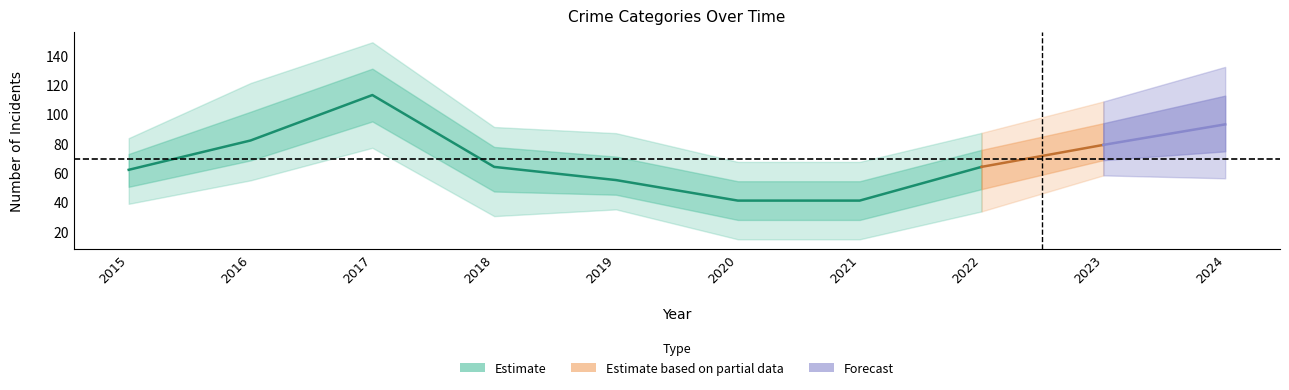

Is this an area chart (filled region under the line)?

No